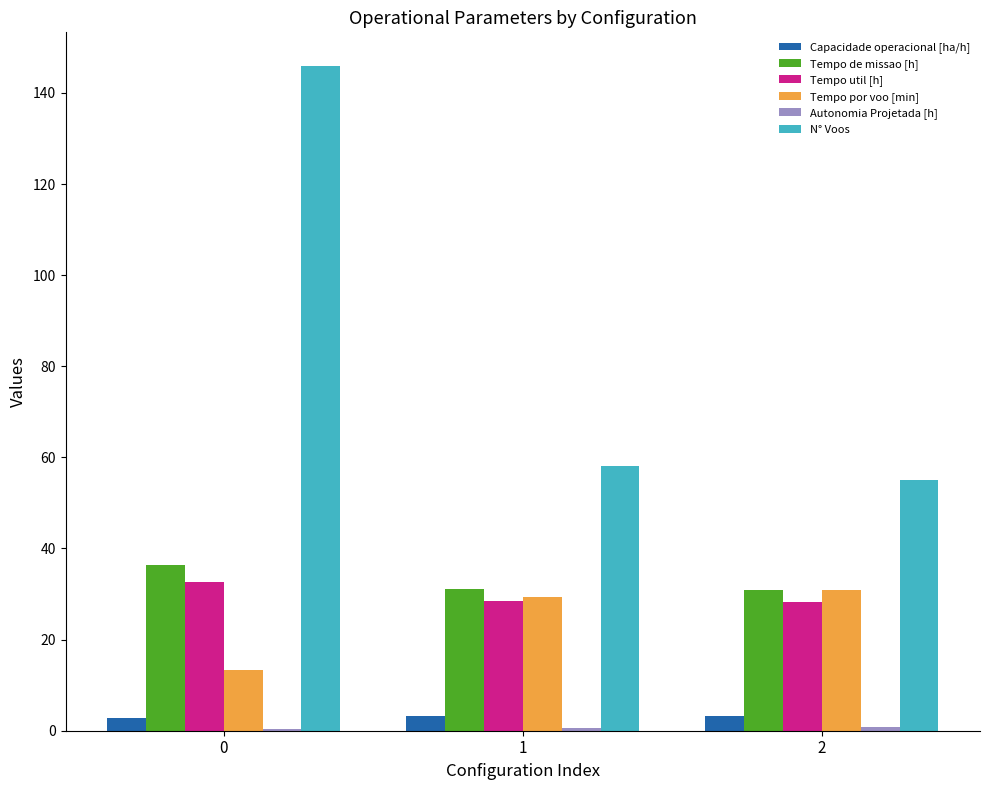

Is the value of N° Voos at 0 greater than the value of Tempo de missao [h] at 1?

Yes